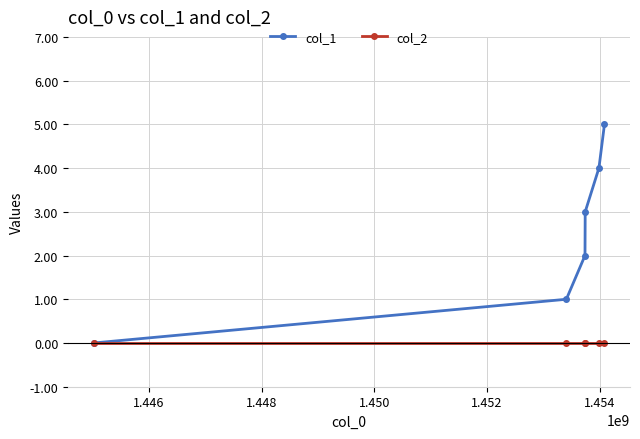

Is this an area chart (filled region under the line)?

No